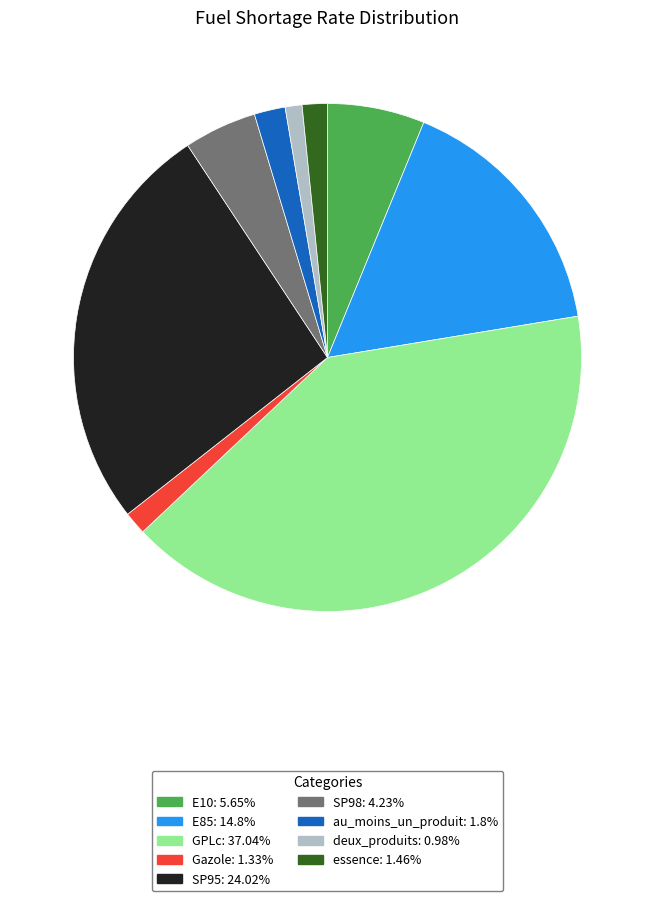

Does GPLc represent more than half of the total?

No